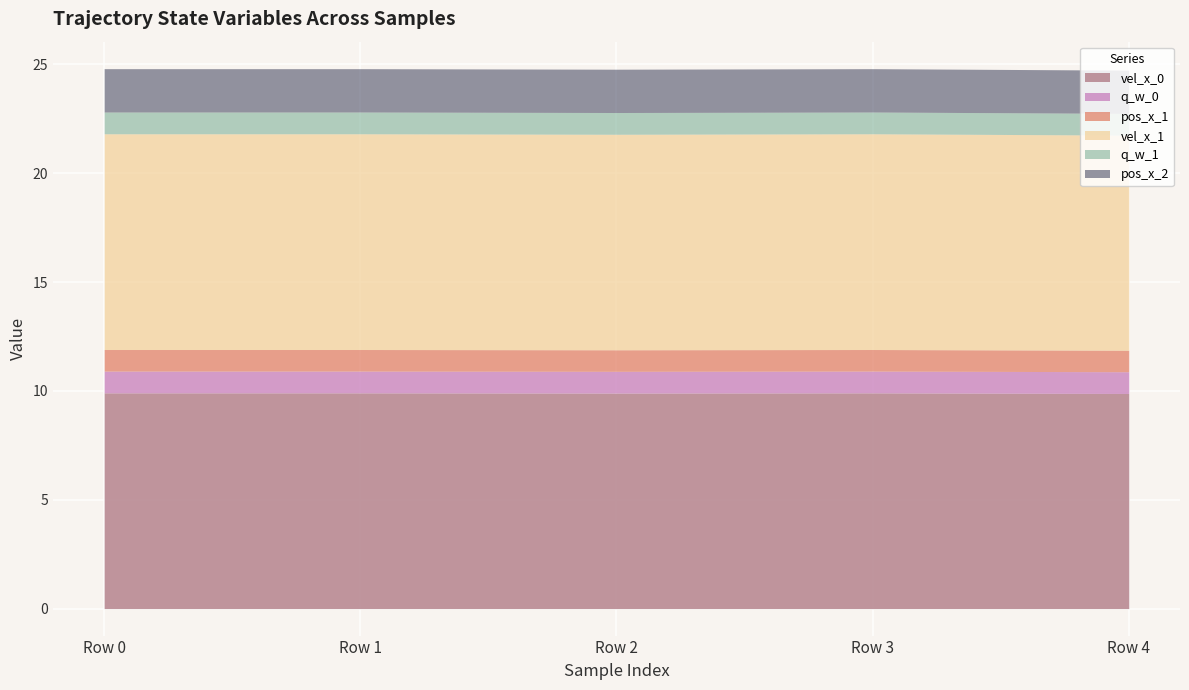

What is the approximate value of pos_x_1 at 2?

1.0